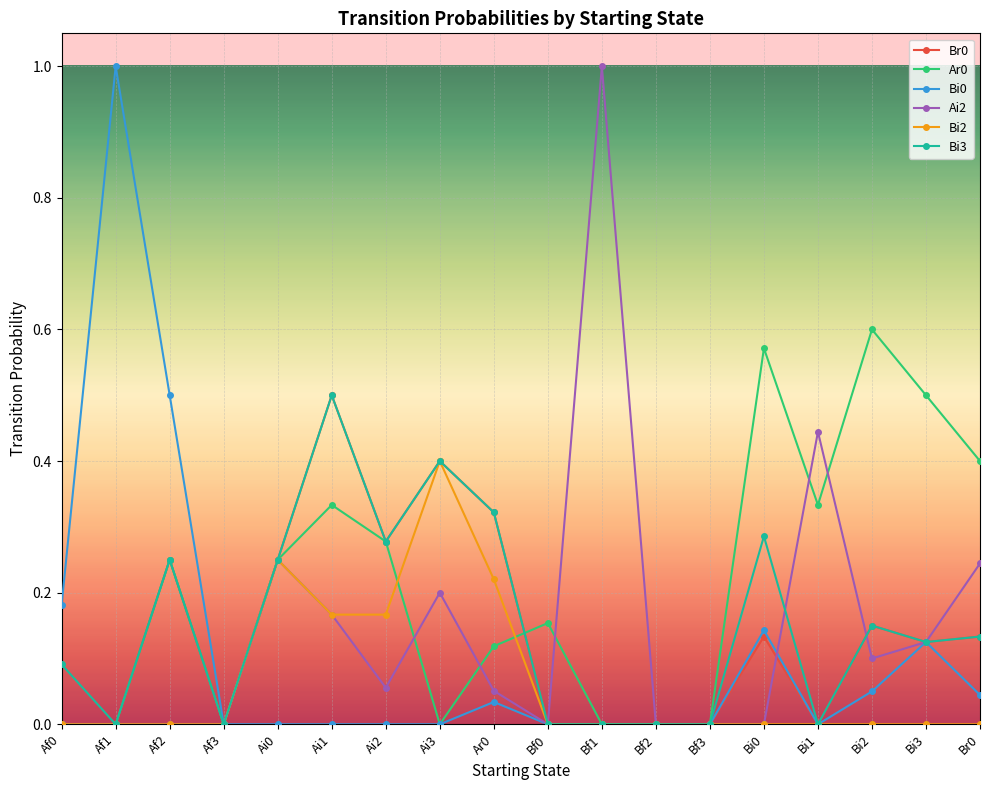

How many lines are shown in the chart?

6